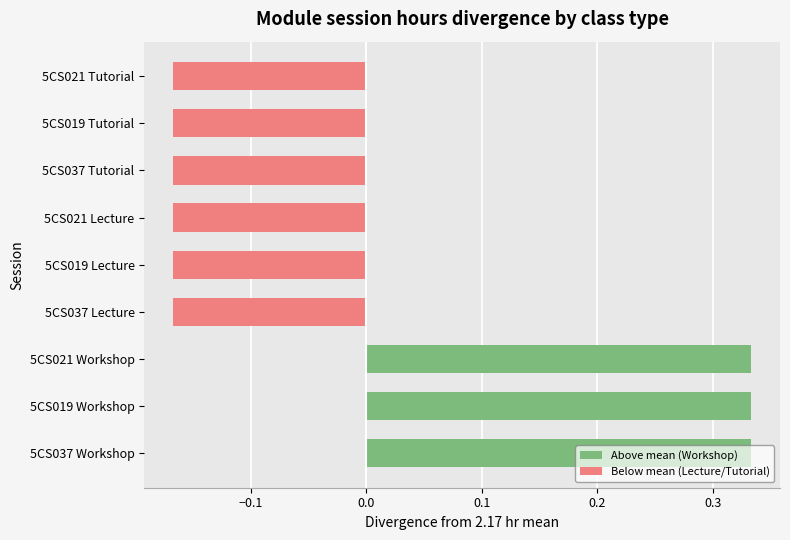

What is the change in value from 5CS037 Workshop to 5CS037 Lecture?

-0.5